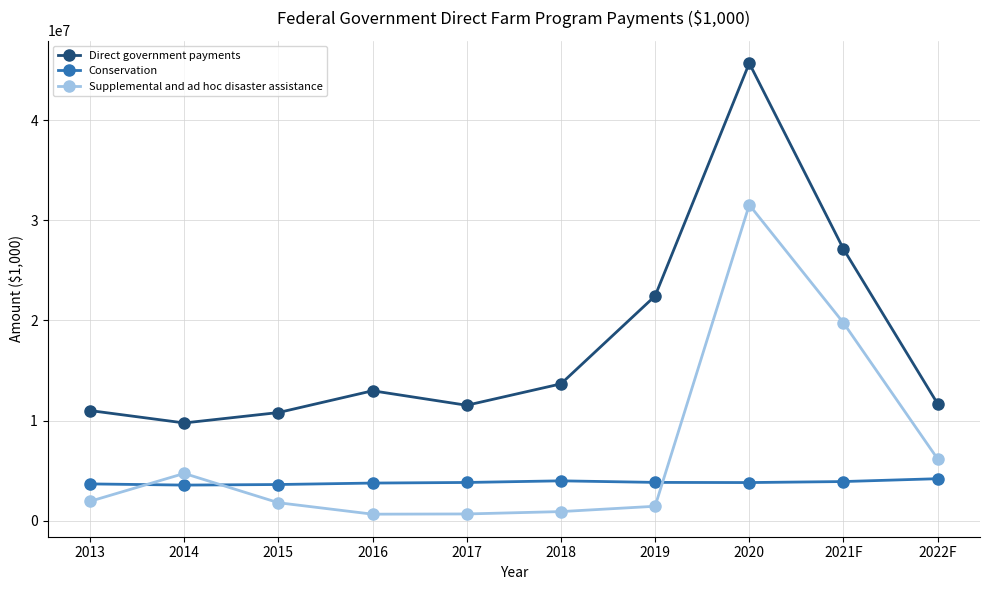

What is the greatest value displayed?

45687724